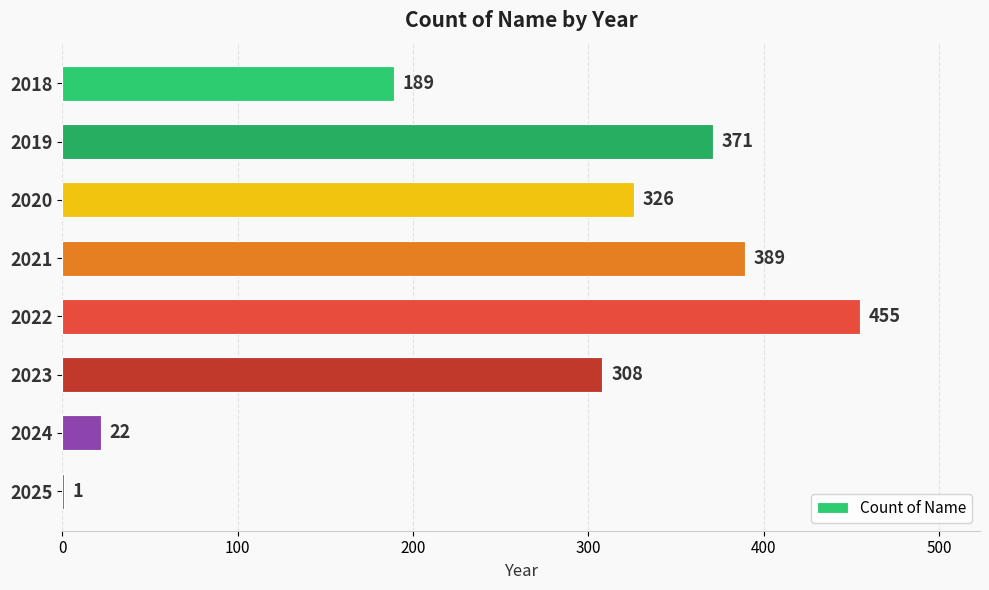

What is the ratio of the value at 2020 to the value at 2018?

1.7